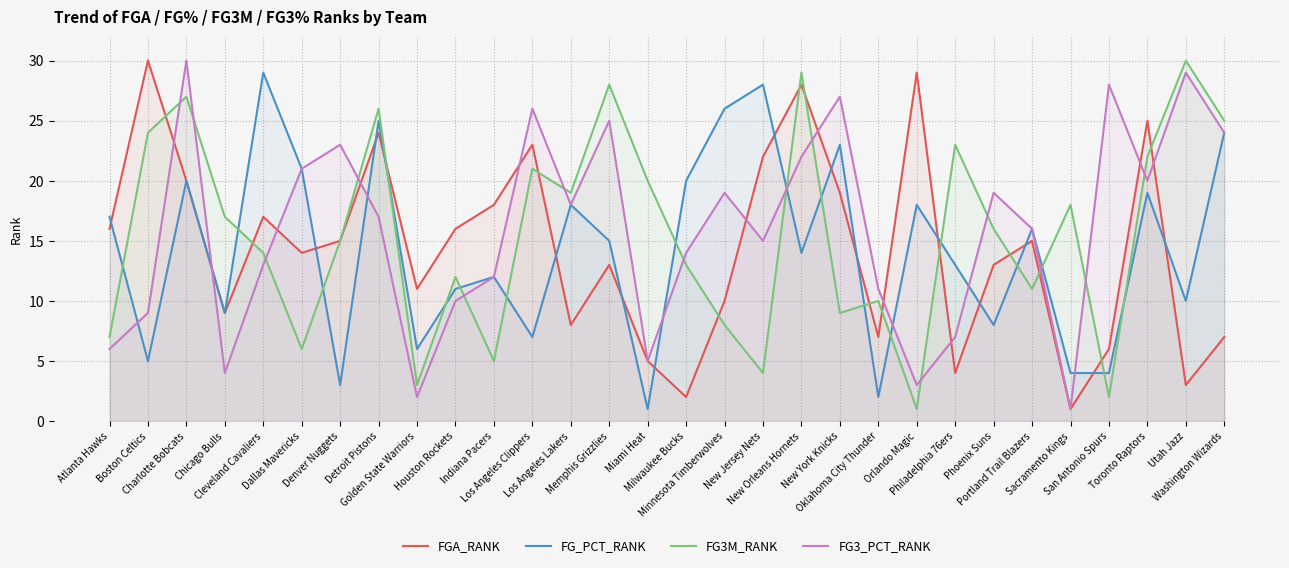

What is the sum of all FG_PCT_RANK values?

428